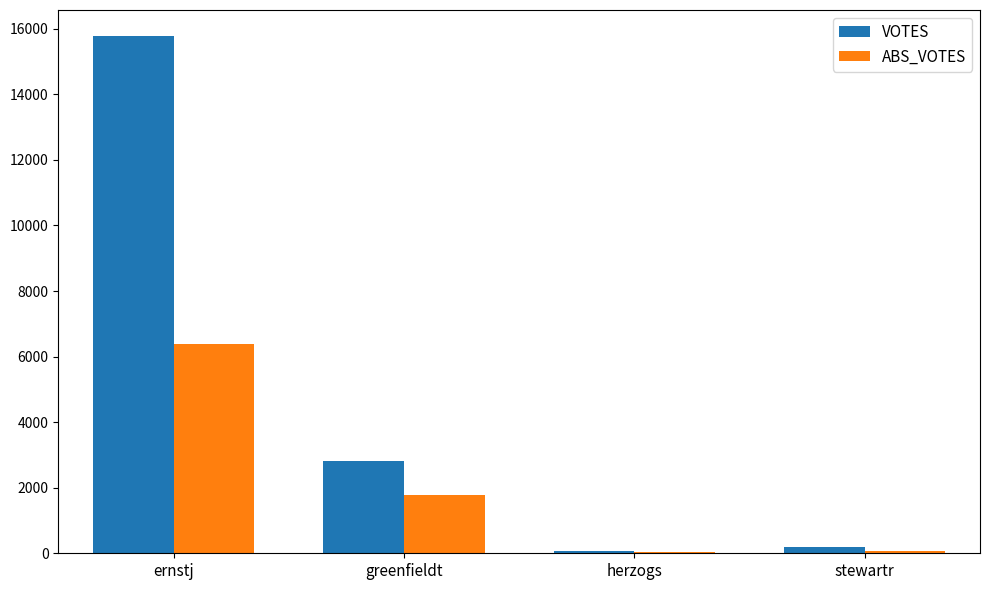

The value of VOTES at ernstj is 15785. True or false?

True